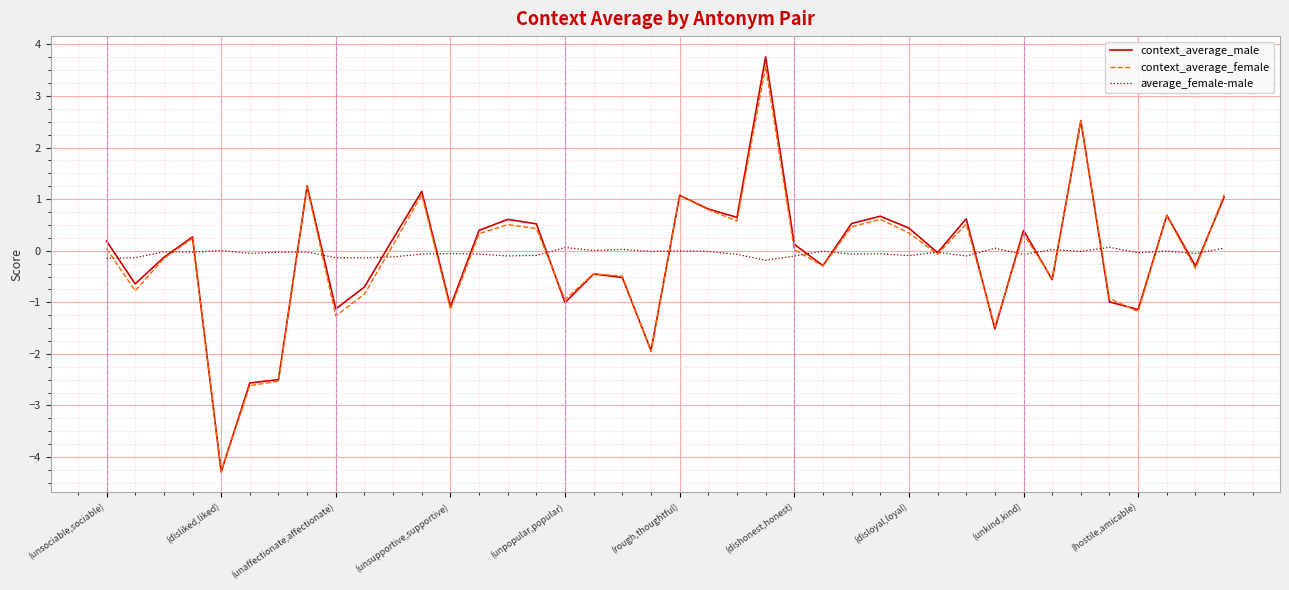

What is the maximum value shown in the chart?

3.8